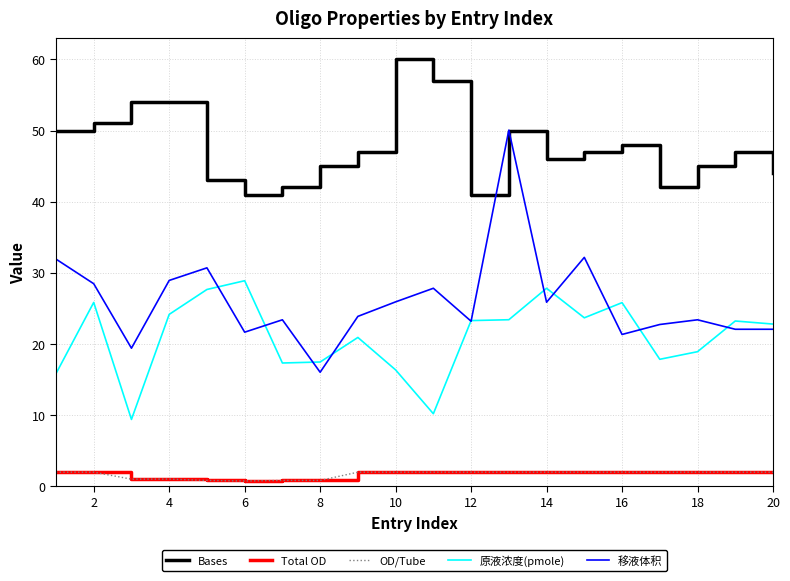

True or false: Total OD and Bases cross at least once.

False